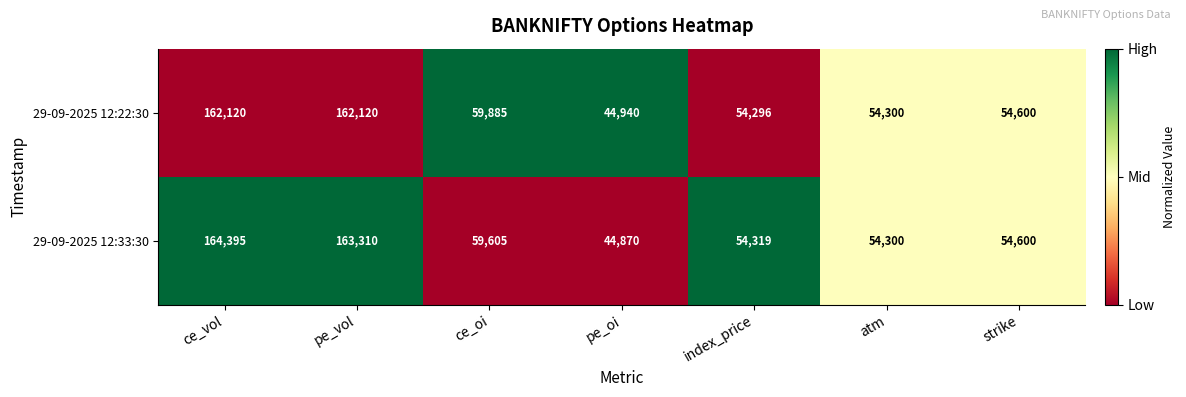

At which label does 29-09-2025 12:22:30 reach its minimum?

pe_oi